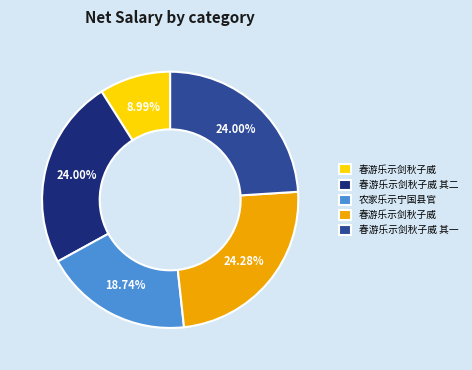

Does any single category account for the majority?

No